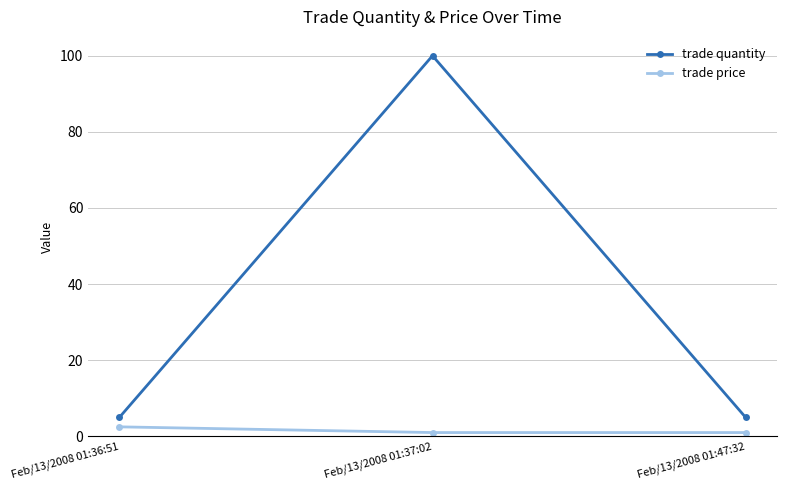

Reading left to right, extract all data points from this chart.

trade quantity: 5.0	100.0	5.0
trade price: 2.5	1.0	1.0